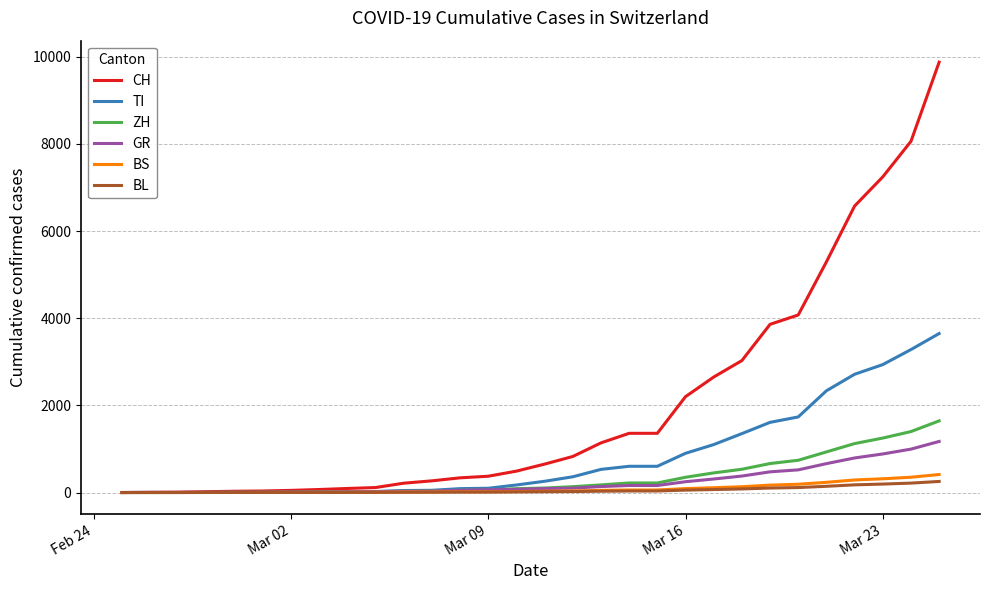

What is the highest value of the BL series?

254